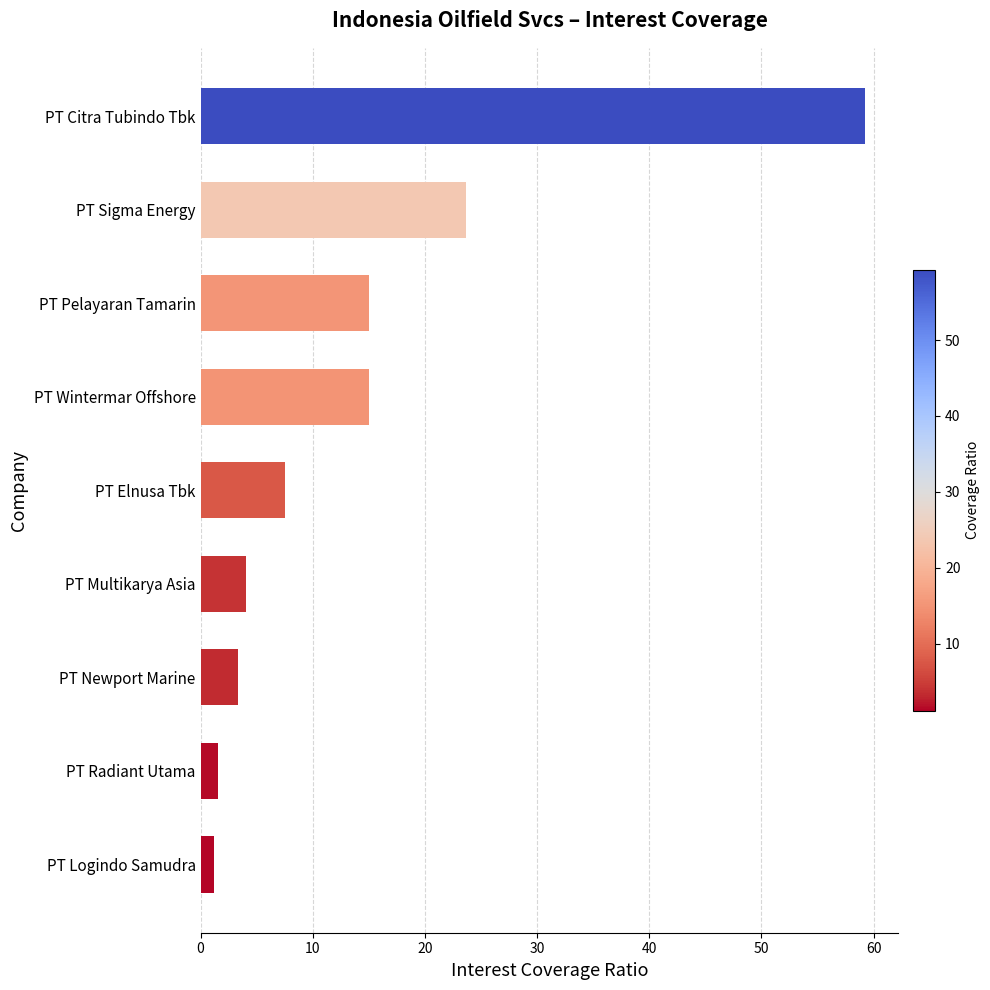

What is the maximum value shown in the chart?

59.3